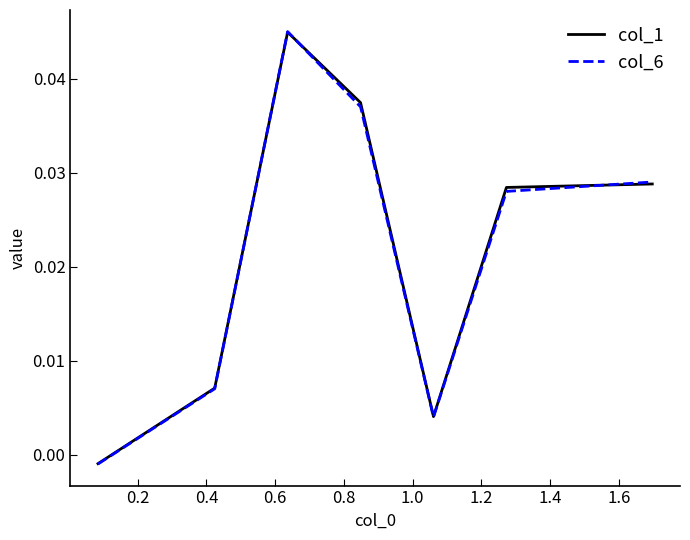

How many values in the col_1 series exceed 0?

6